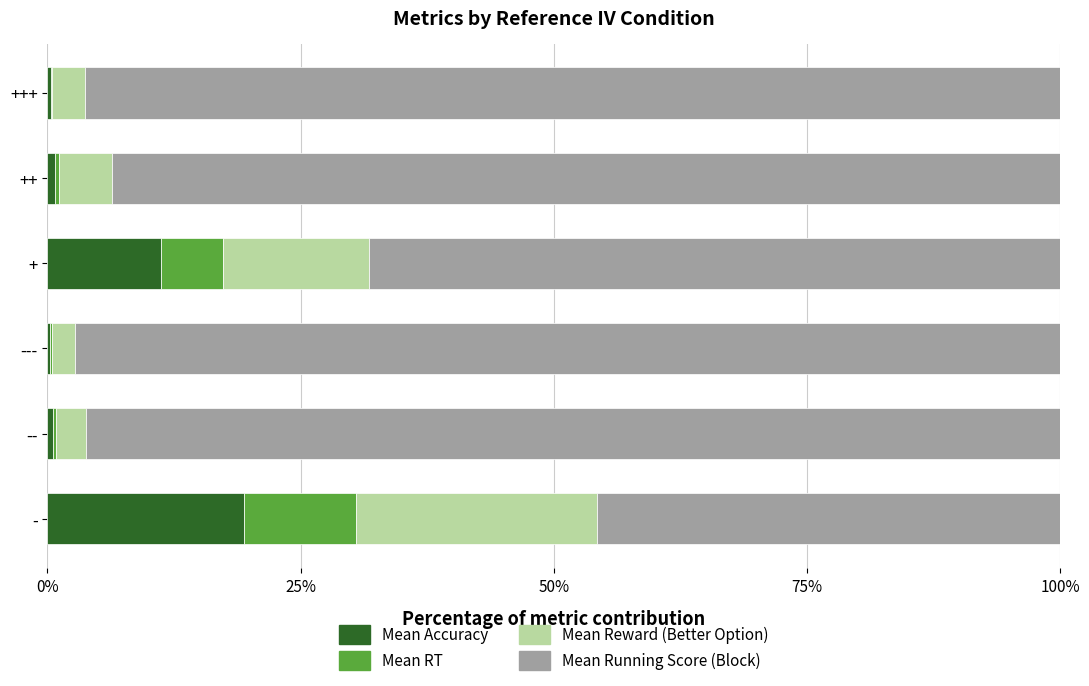

What are all the series names shown in the legend?

Mean Accuracy, Mean RT, Mean Reward (Better Option), Mean Running Score (Block)